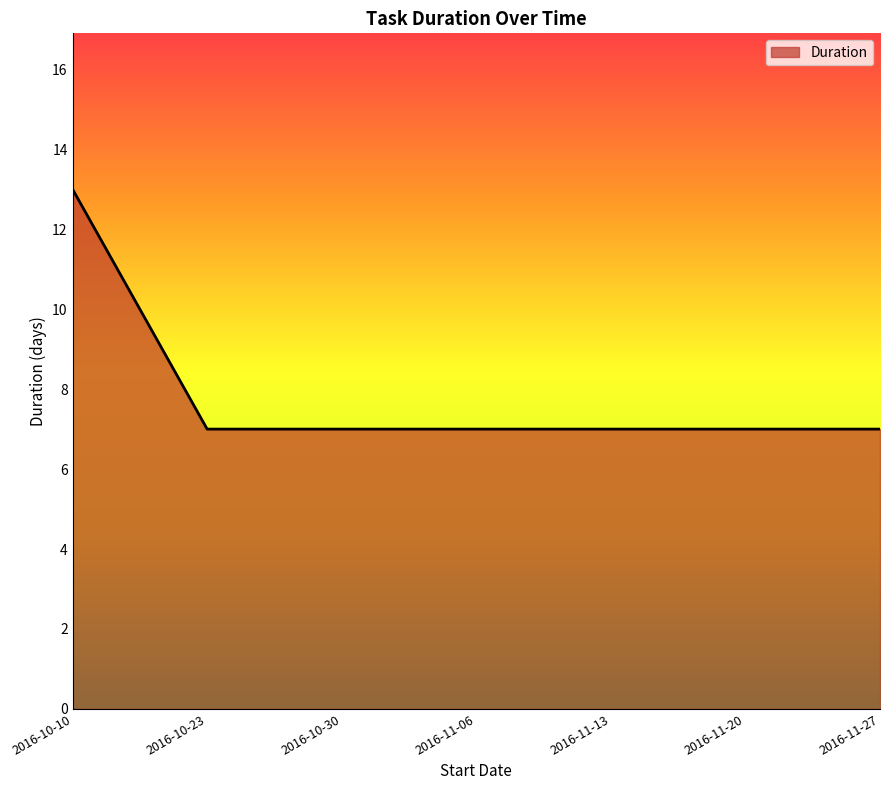

True or false: the data shows 7 at 2016-11-06.

True